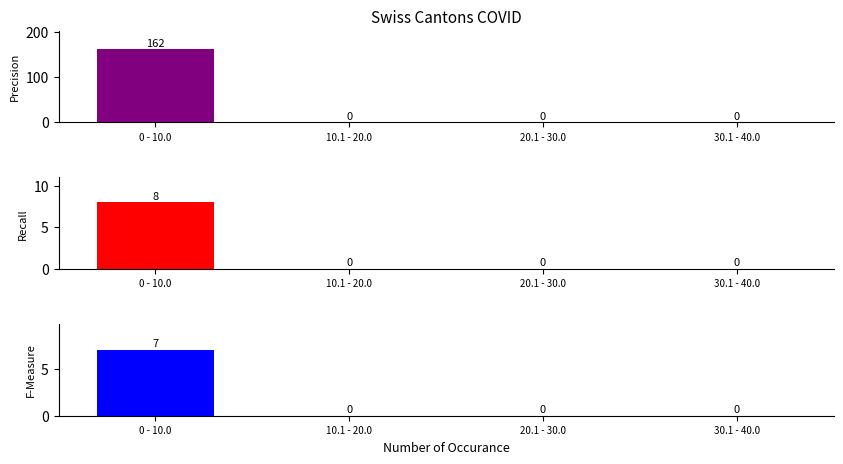

At how many categories does at least one series exceed 154?

1